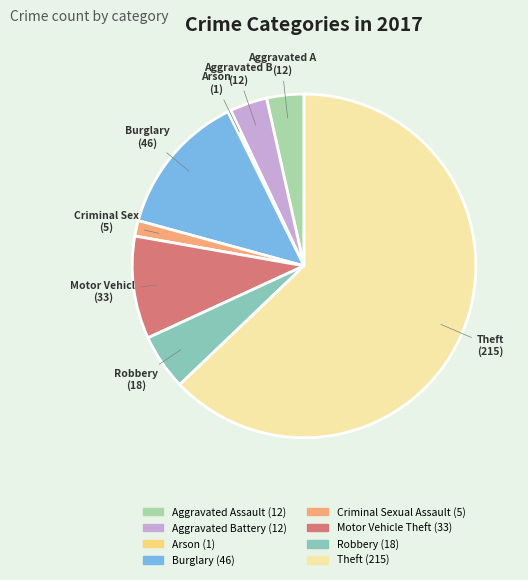

How many slices are in this pie chart?

8